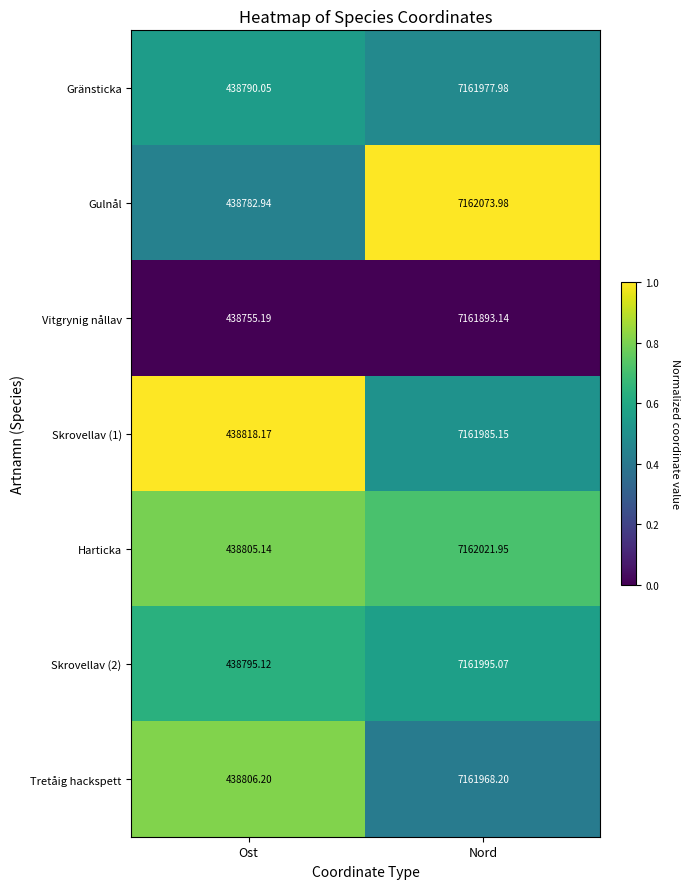

Which category has the highest value in the Tretåig hackspett series?

Nord